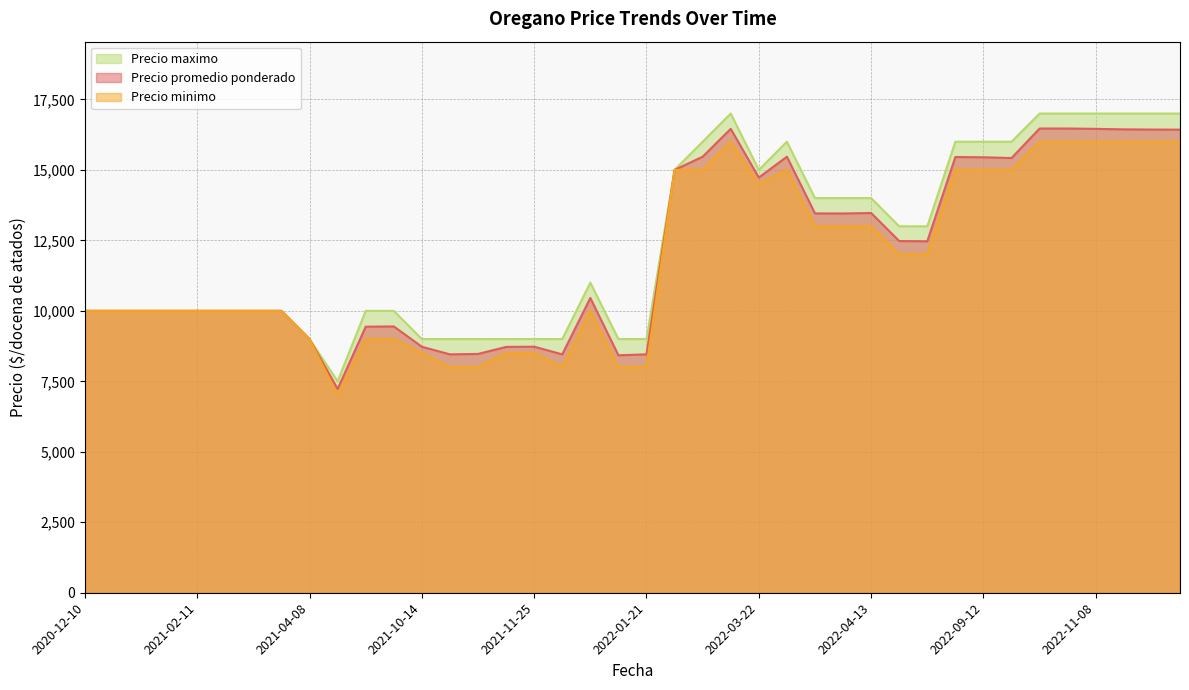

What is the sum of all Precio promedio ponderado values?

481491